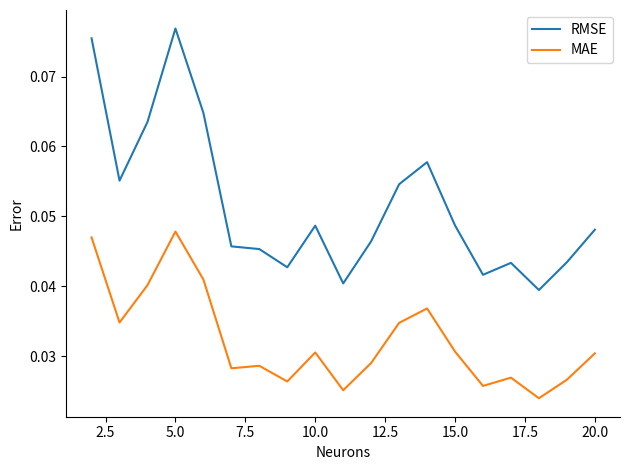

True or false: MAE and RMSE intersect in this chart.

False